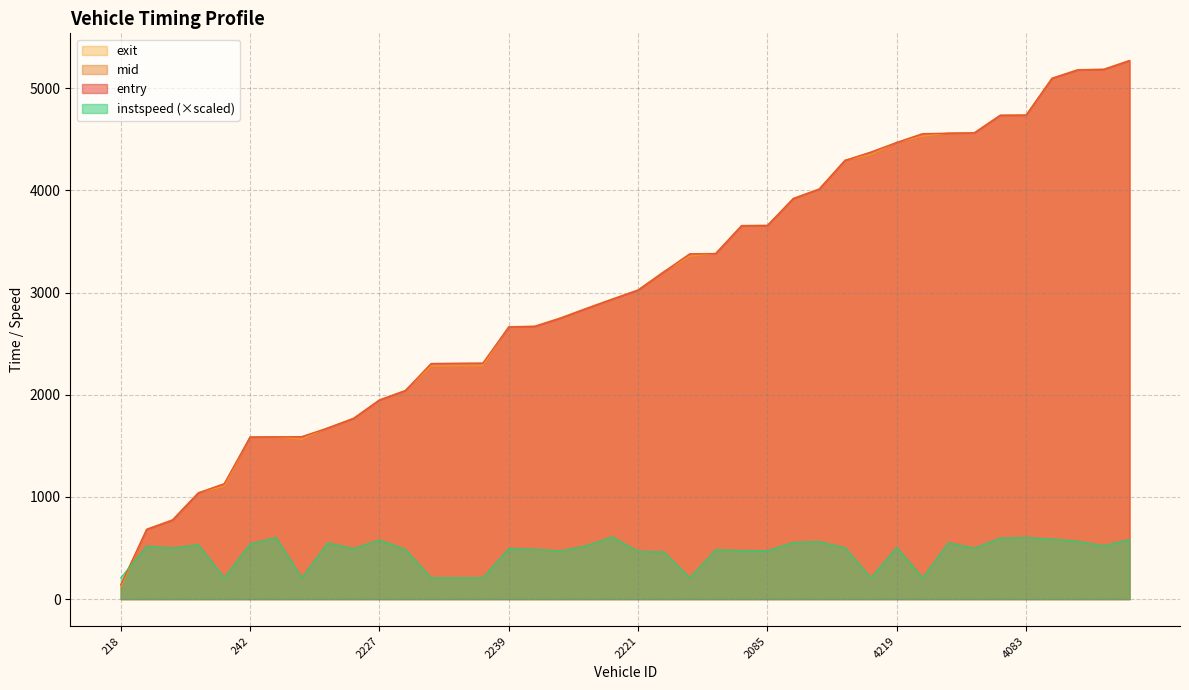

What is the difference between the highest and lowest values at 4212?

4166.8